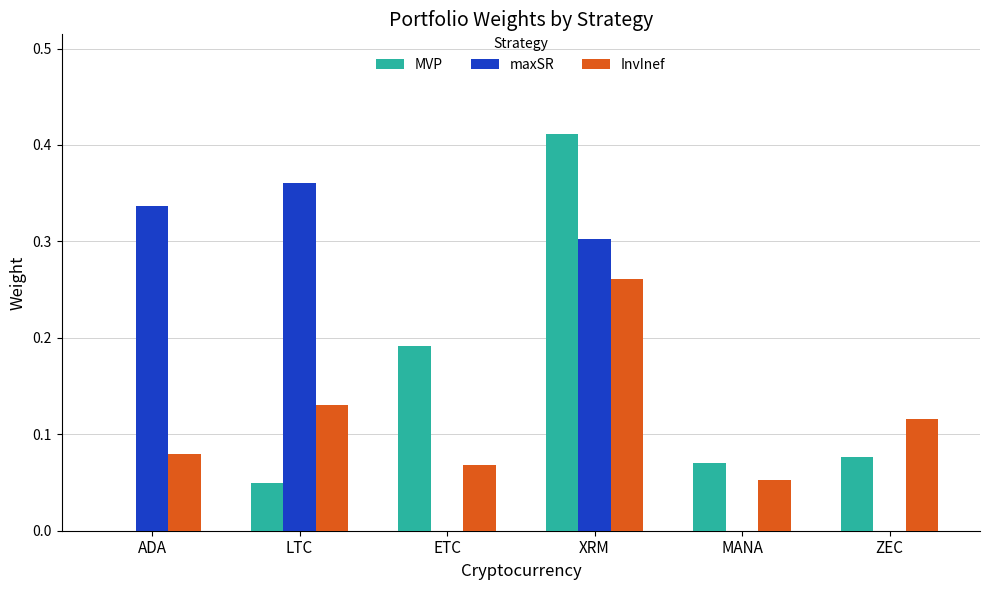

Between ADA and ZEC, which series saw the biggest shift?

maxSR